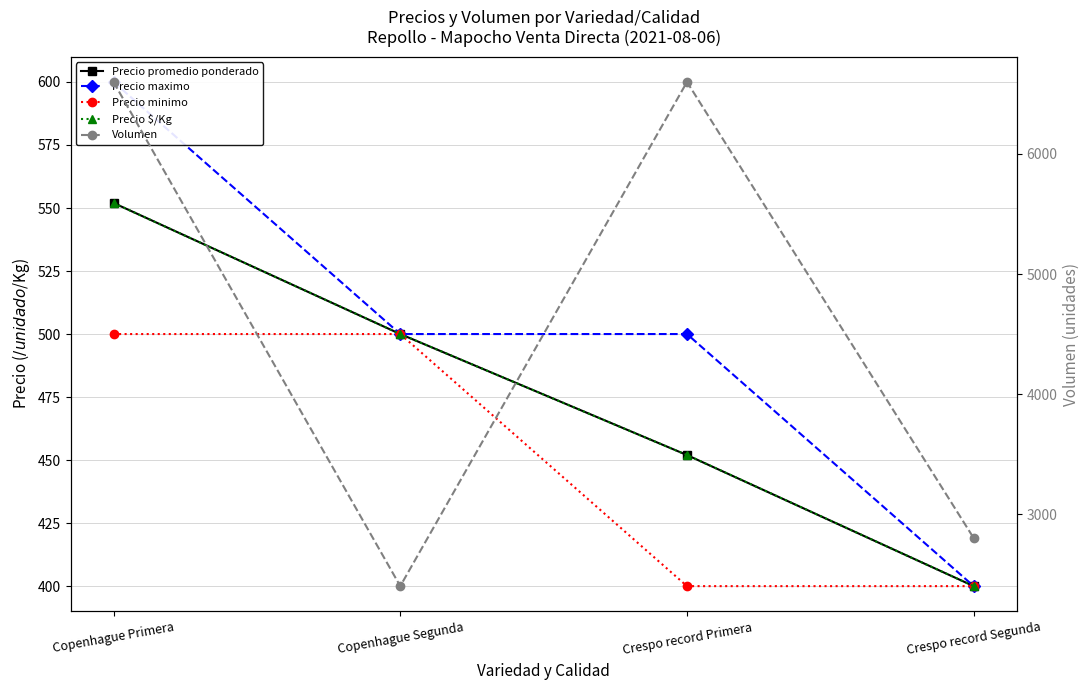

How many values in the Precio maximo series are below 500?

1